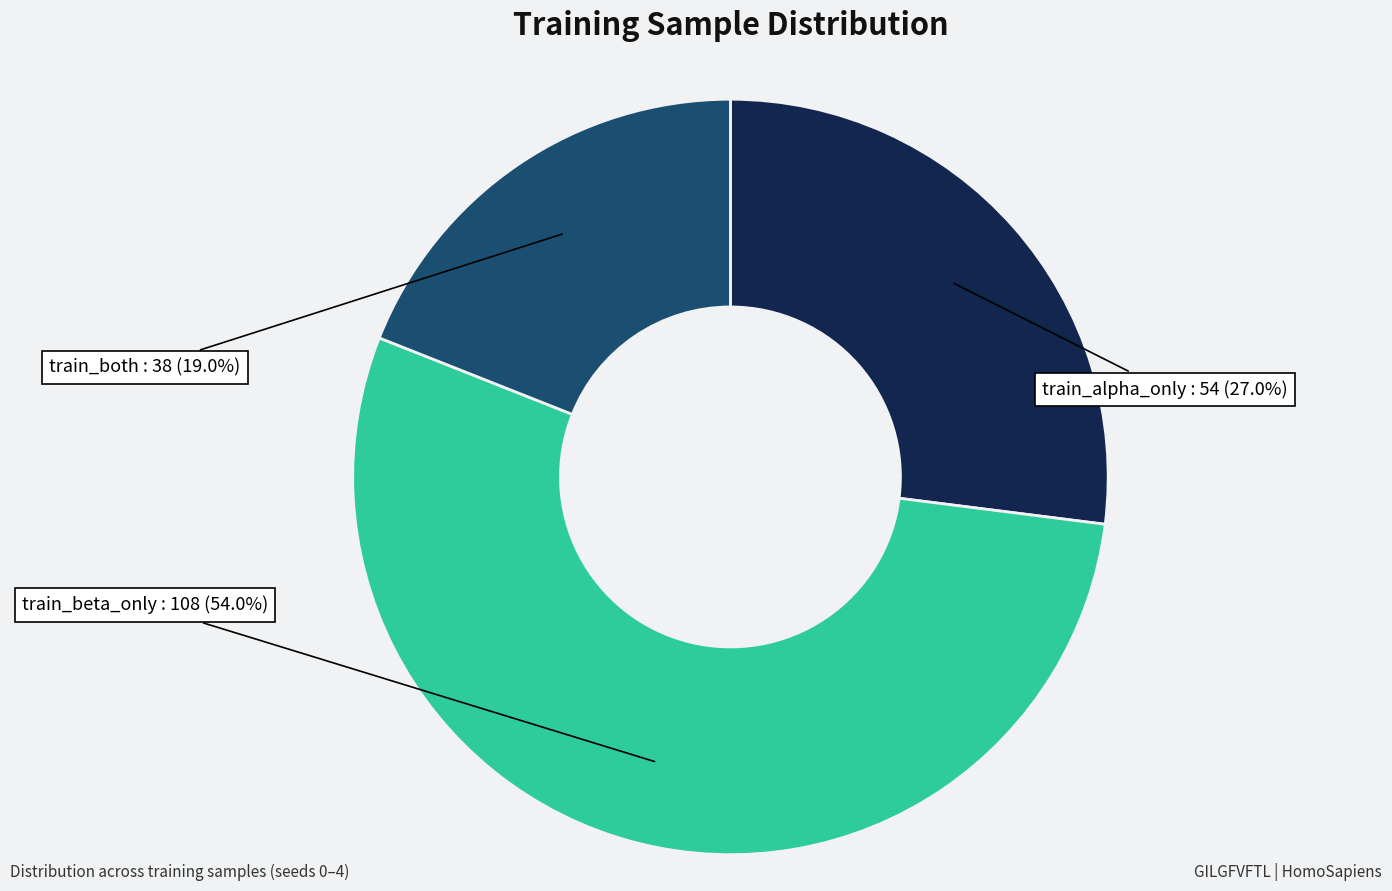

Is there a majority slice in this chart?

Yes